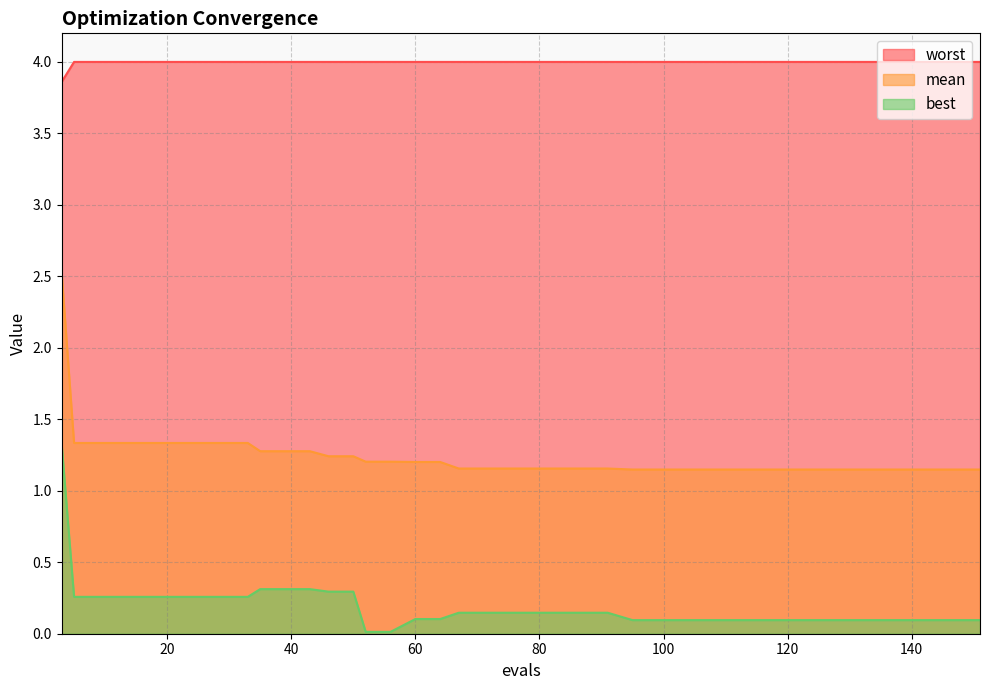

True or false: best and worst intersect in this chart.

False